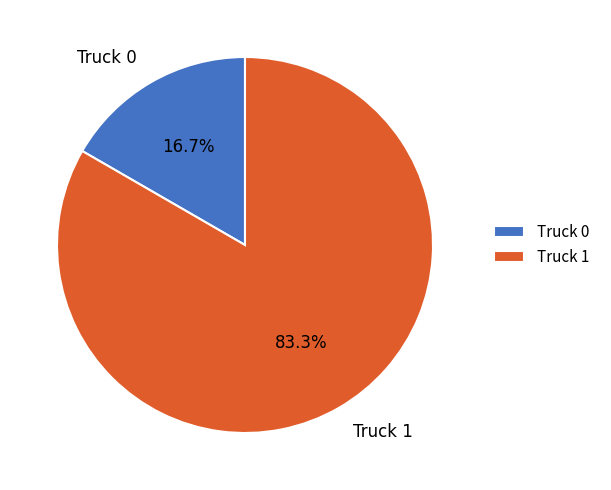

How much of the chart is everything except Truck 0?

83.3%